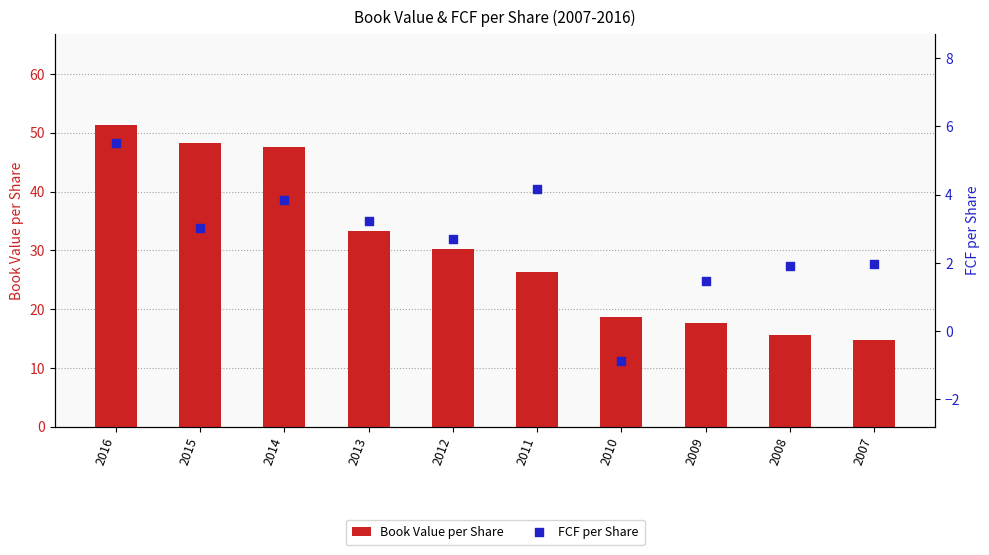

Which series has the largest total across all categories?

Book Value per Share